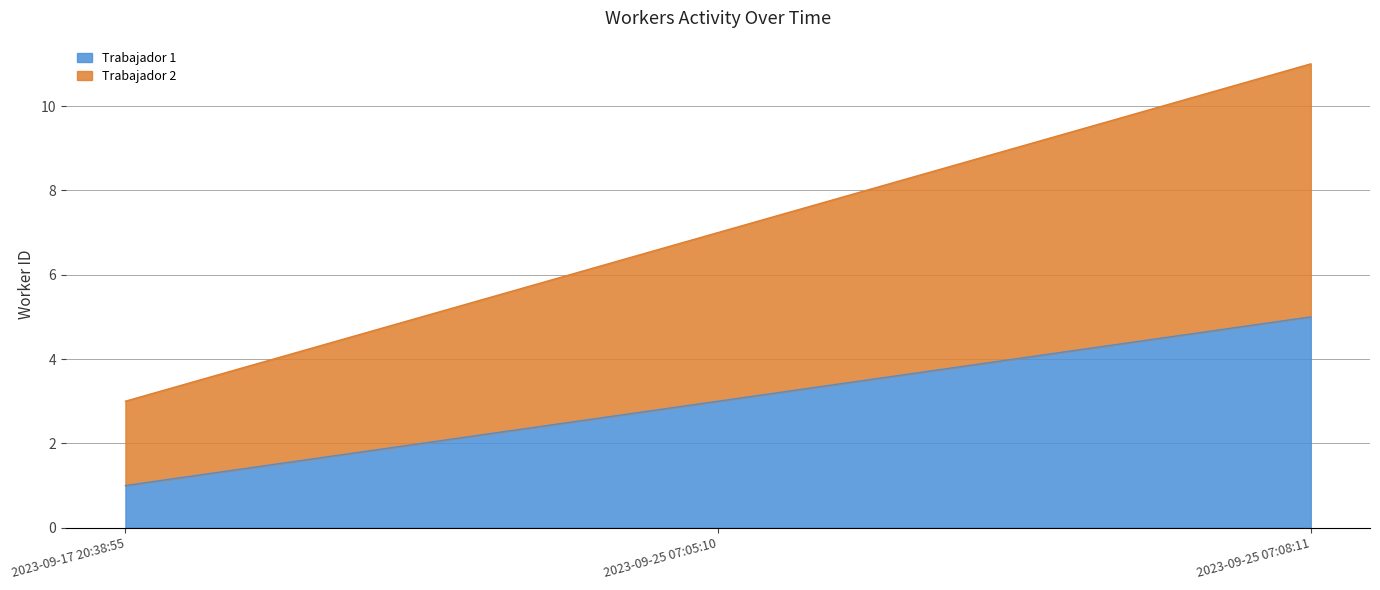

The Trabajador 1 series shows 2 at 2023-09-25 07:05:10. True or false?

False